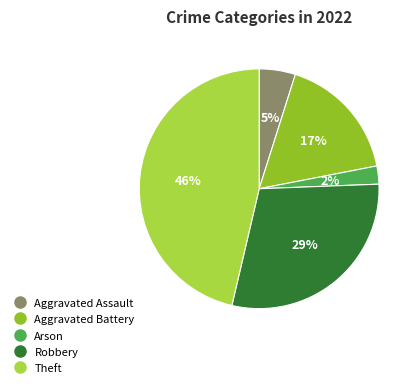

Rank the categories by value from lowest to highest.

Arson, Aggravated Assault, Aggravated Battery, Robbery, Theft